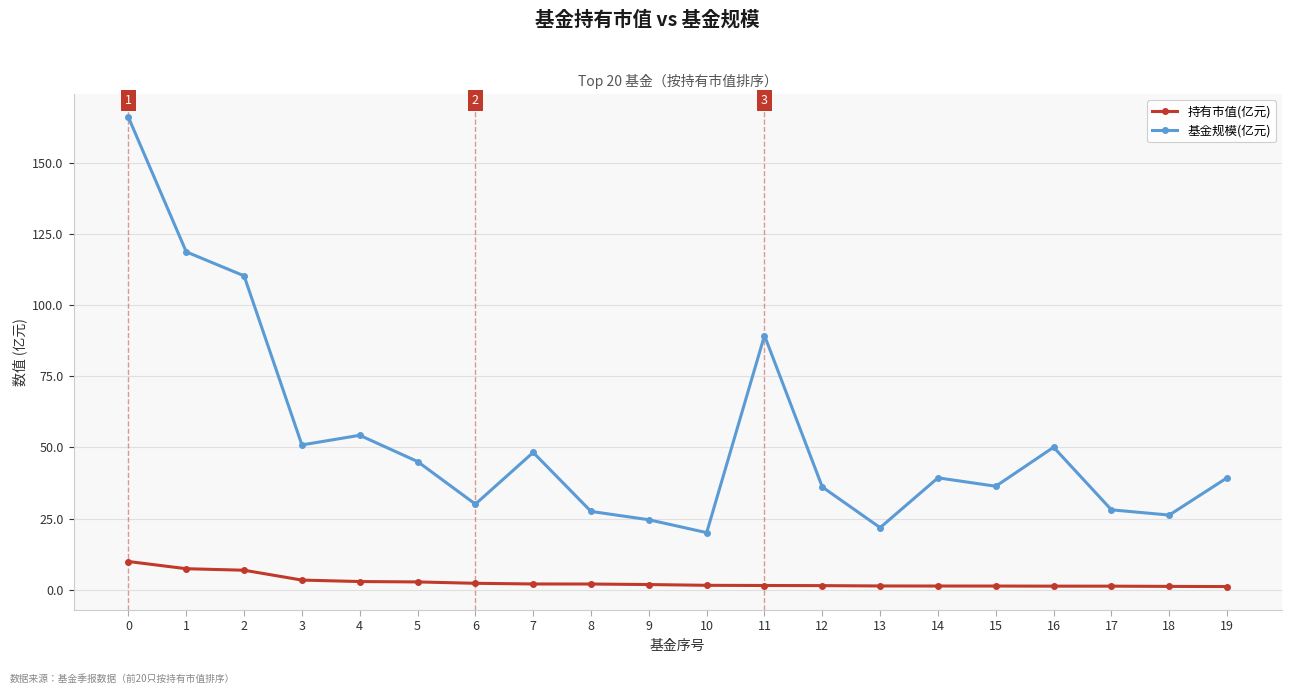

What is the total value across all series at 4?

57.2